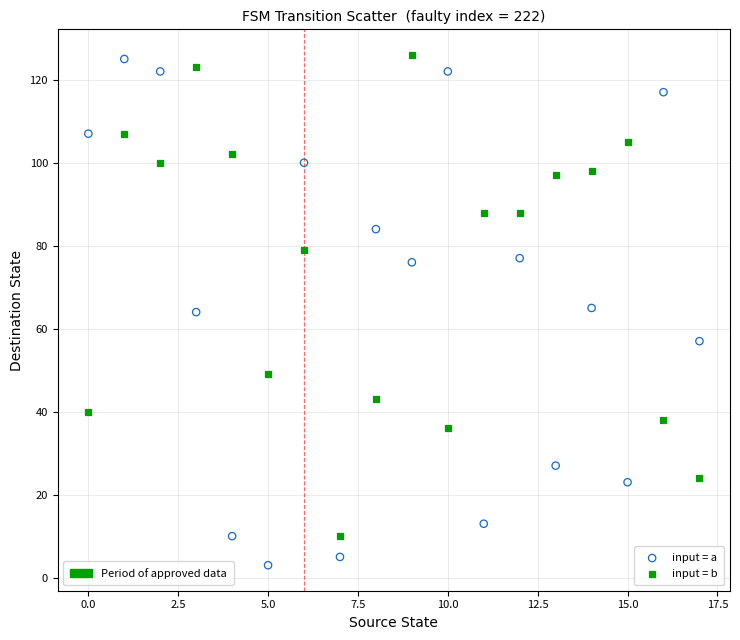

Across all data points, what is the range of Y values (max minus min)?

123